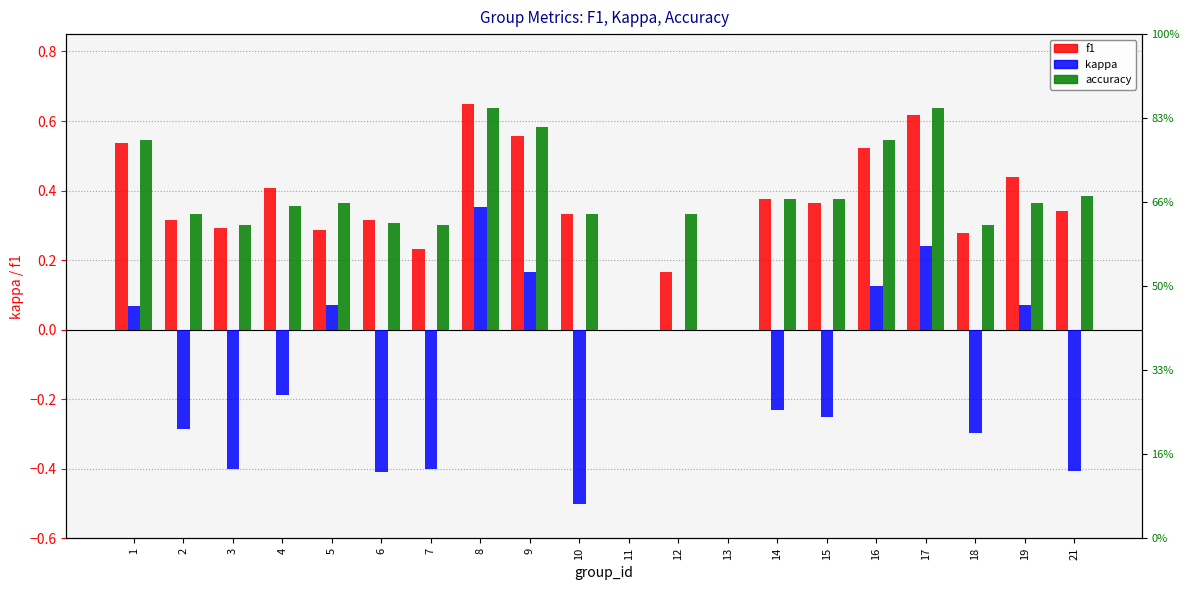

What is the sum of all accuracy values?

7.4